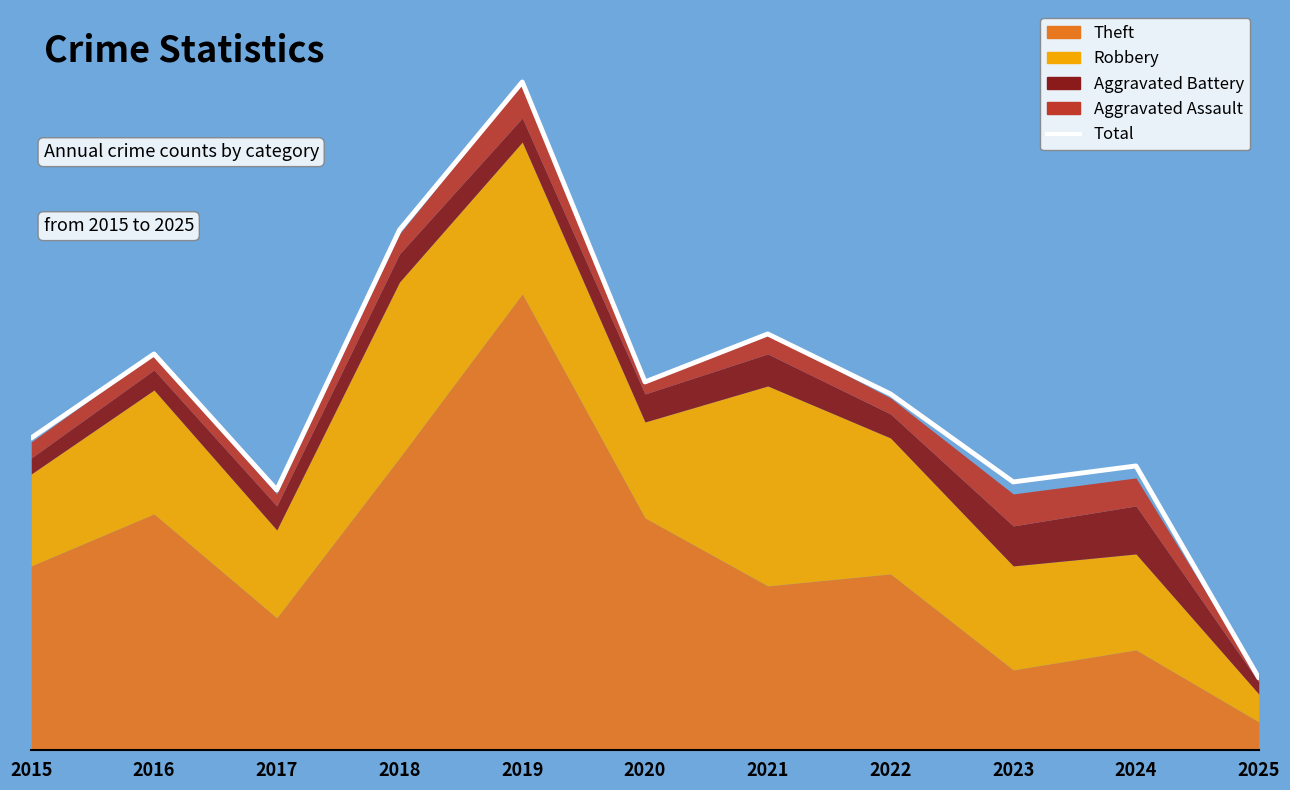

The chart shows a value of 78 at 2015. True or false?

True